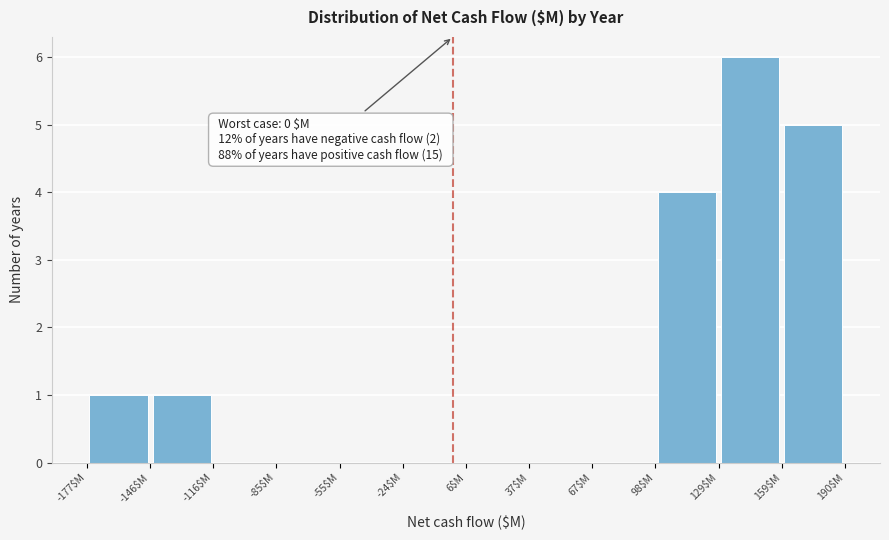

Which range on the x-axis has the tallest bar?

130 to 160